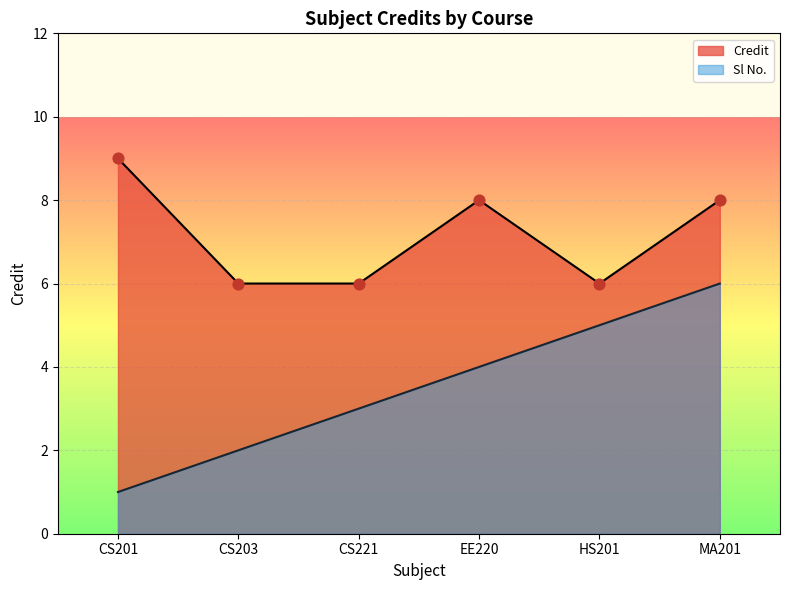

What is the total value across all series at CS203?

8